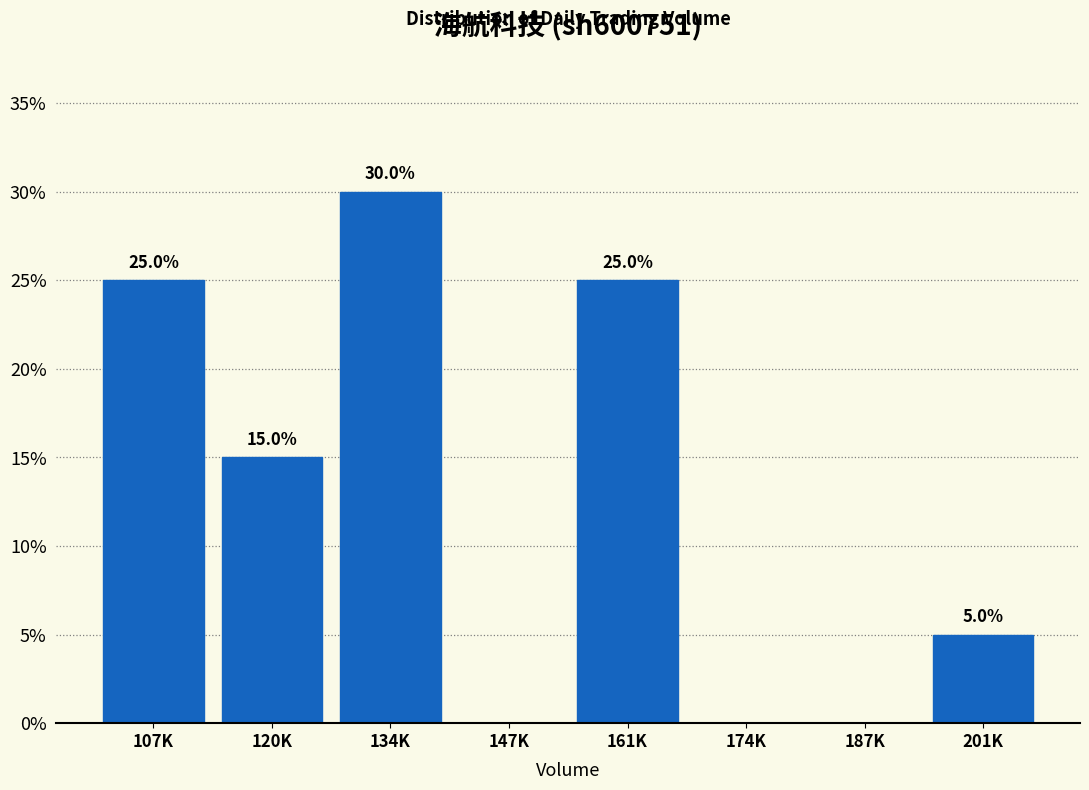

Reading left to right, list all the values displayed in this chart.

107K=25	120K=15	134K=30	147K=0	161K=25	174K=0	187K=0	201K=5